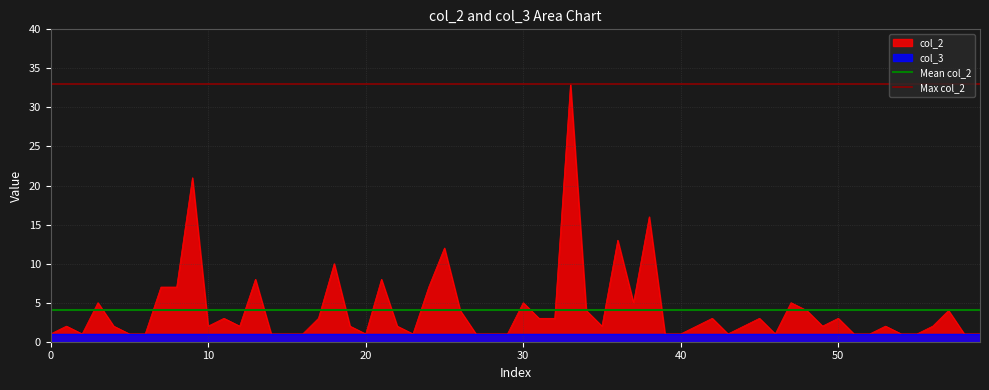

True or false: Max col_2 has a value of 33.0 at 0.

True